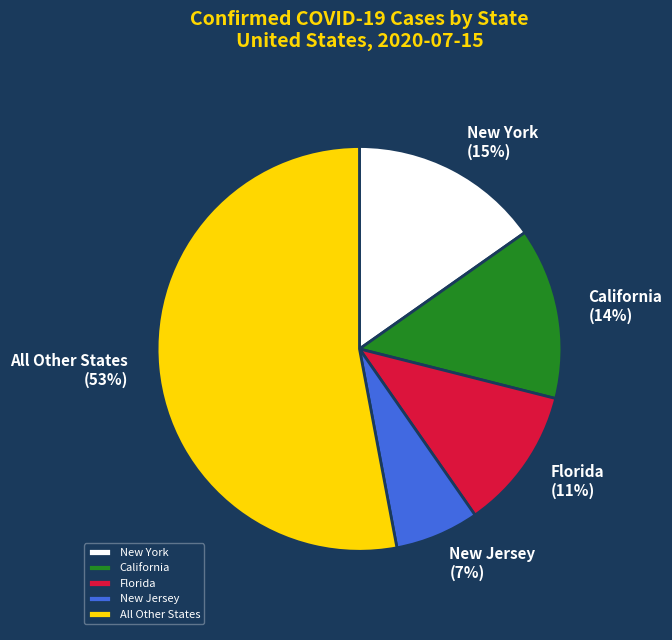

Is the sum of New York and Florida greater than half?

No